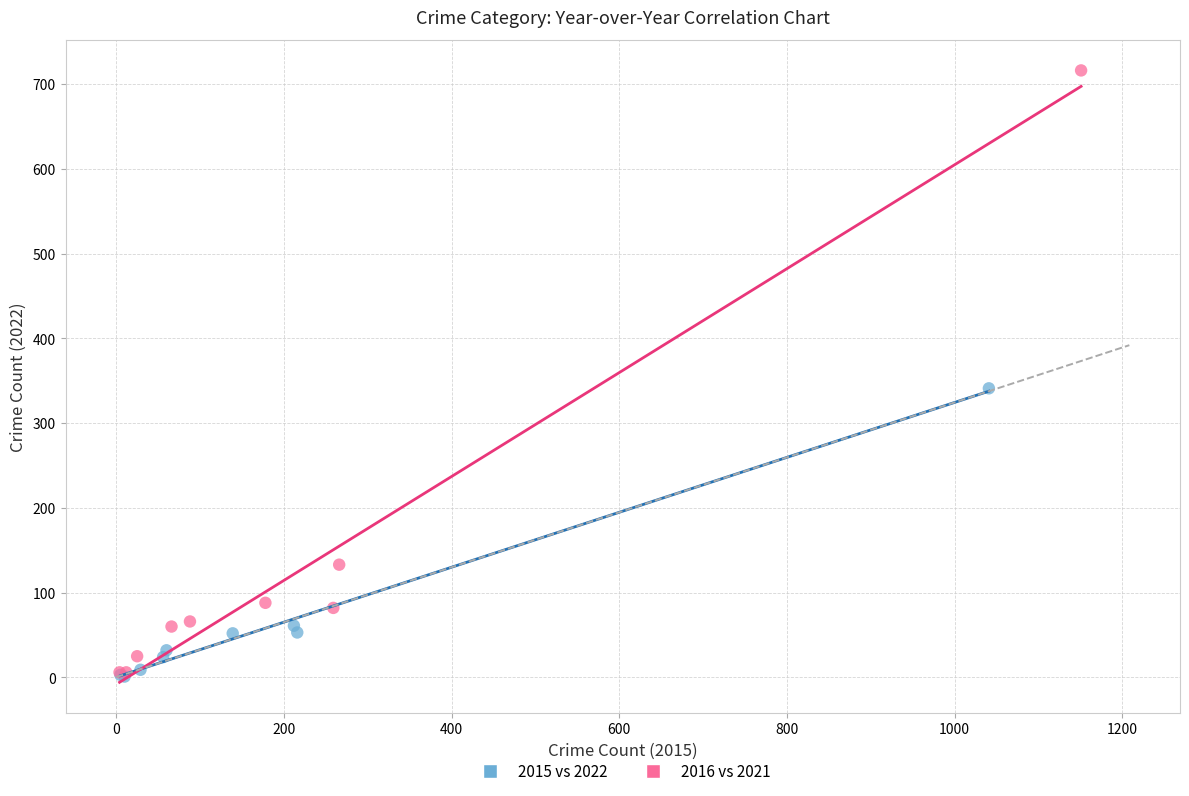

Which series has the widest spread of Y values?

2016 vs 2021